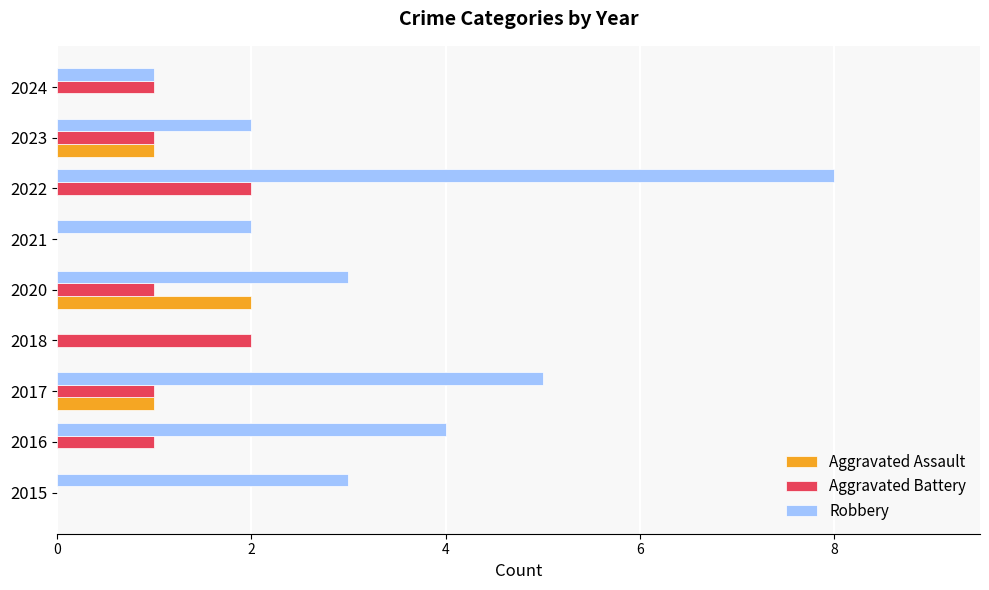

Which series has the largest total across all categories?

Robbery